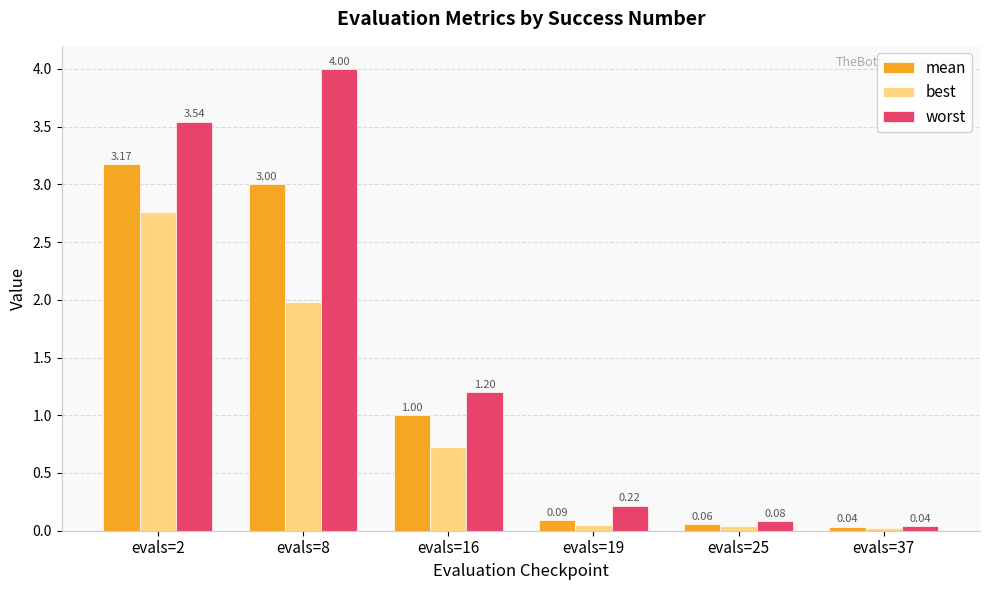

What is the average value of the best series?

0.9